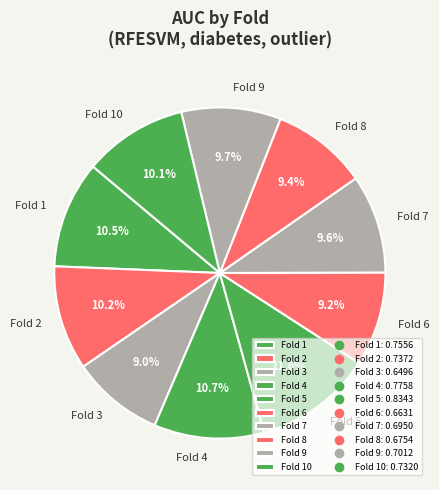

Which category has the biggest portion of the pie?

Fold 5